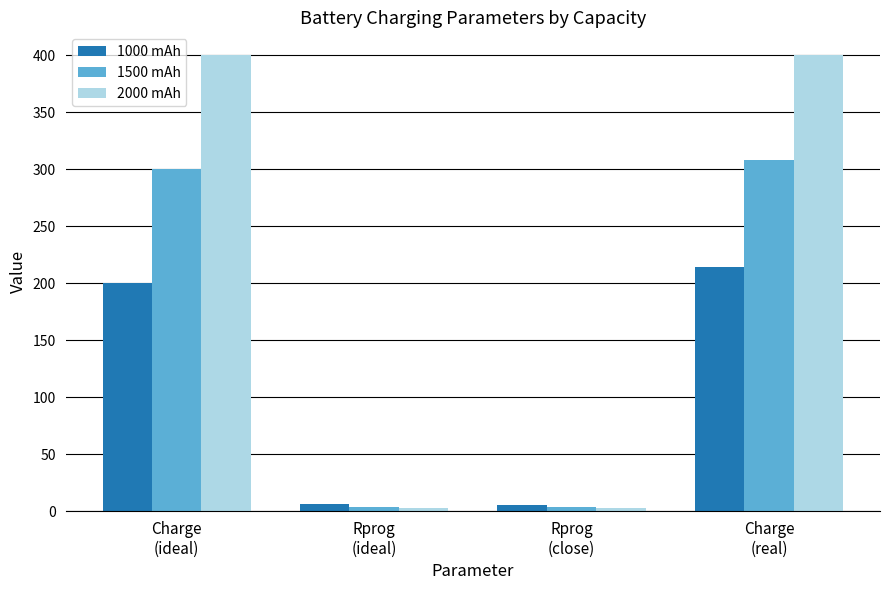

What is the greatest value displayed?

400.0